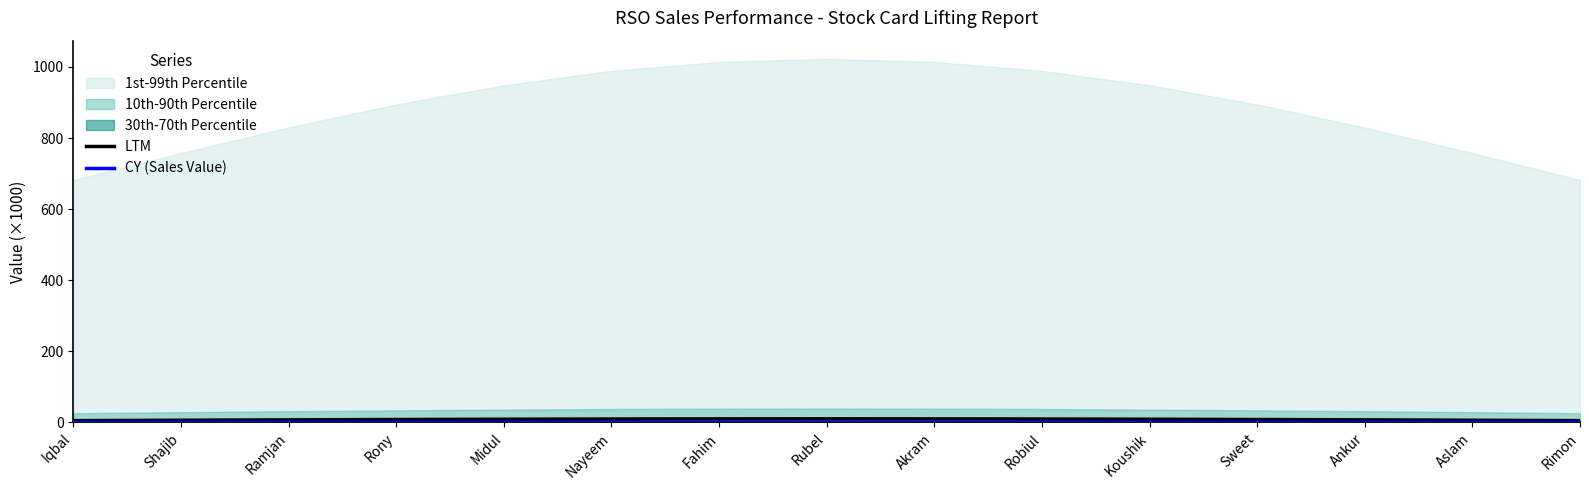

How many lines are shown in the chart?

2